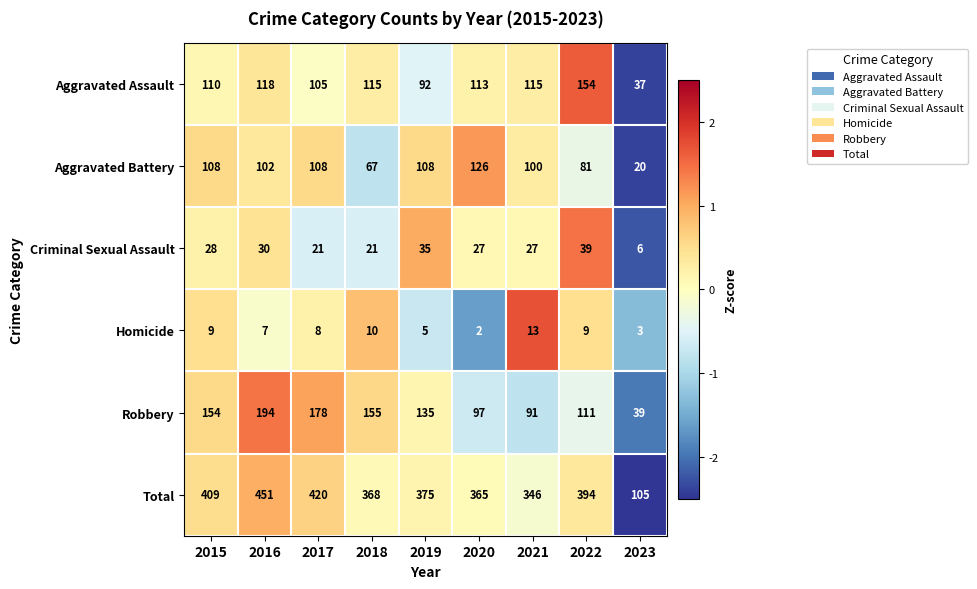

What is the maximum value for Aggravated Assault?

154